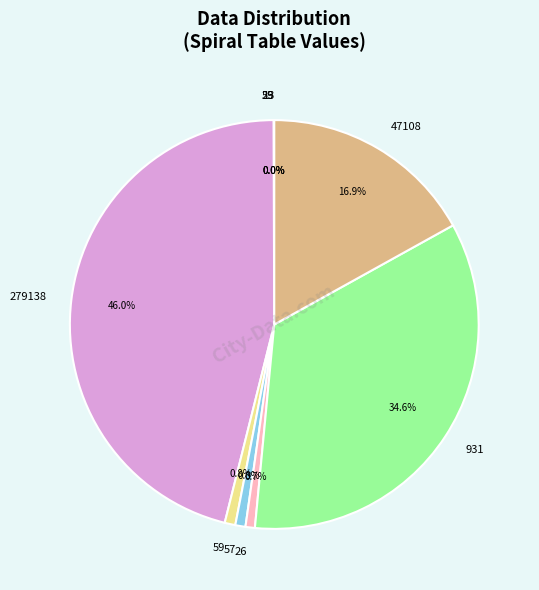

How many slices are in this pie chart?

9